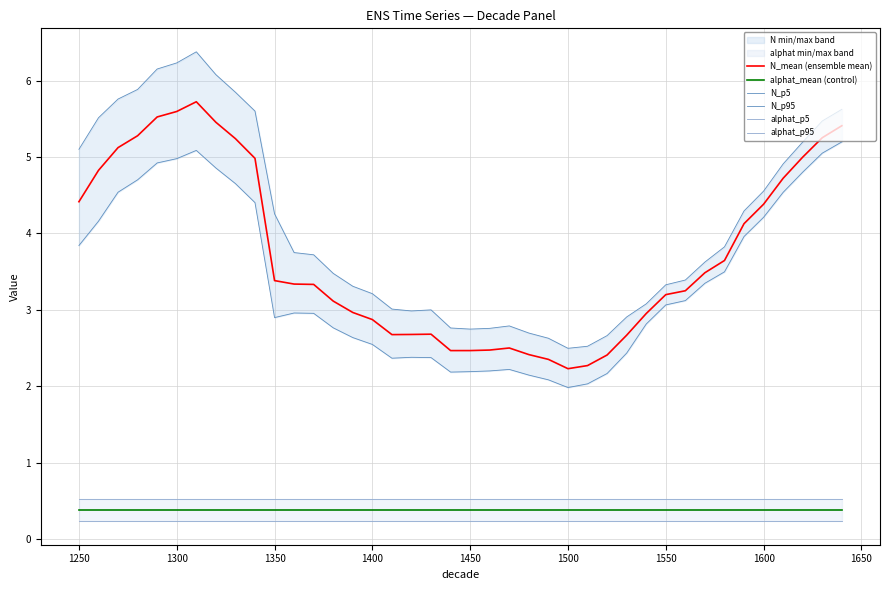

True or false: N_mean (ensemble mean) and alphat_mean (control) cross at least once.

False